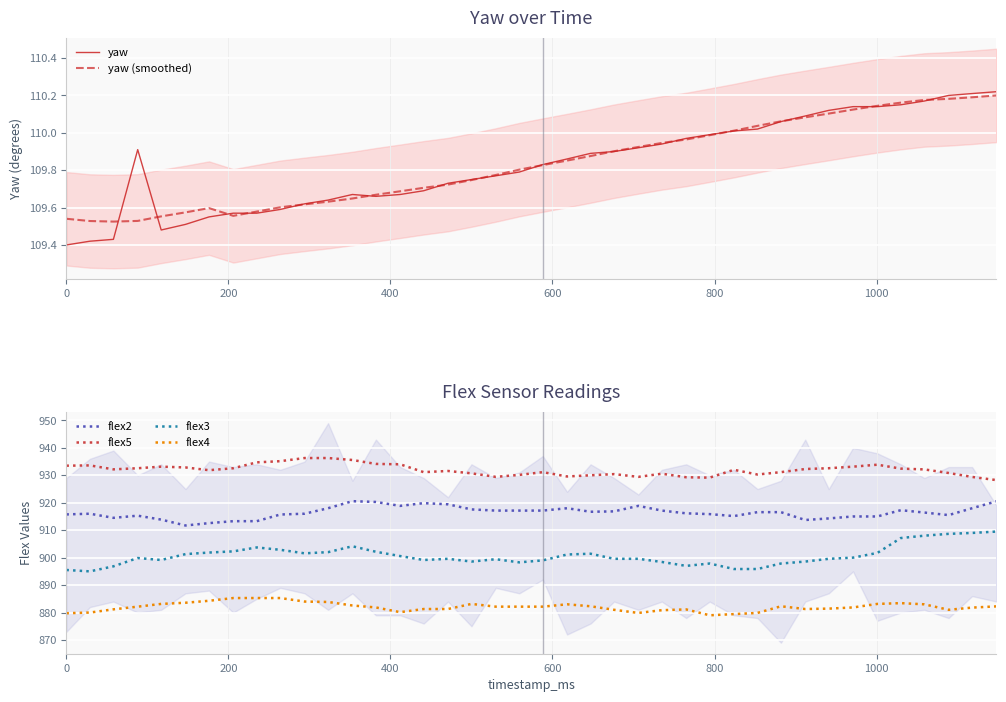

What is the lowest value of the flex2 series?

911.7